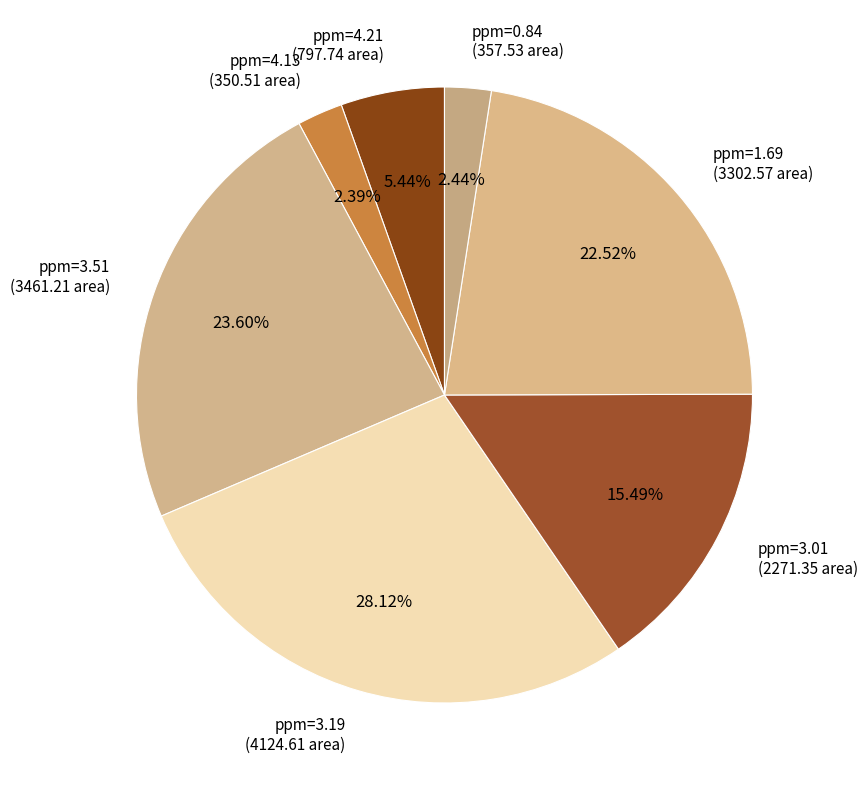

Does any single category account for the majority?

No